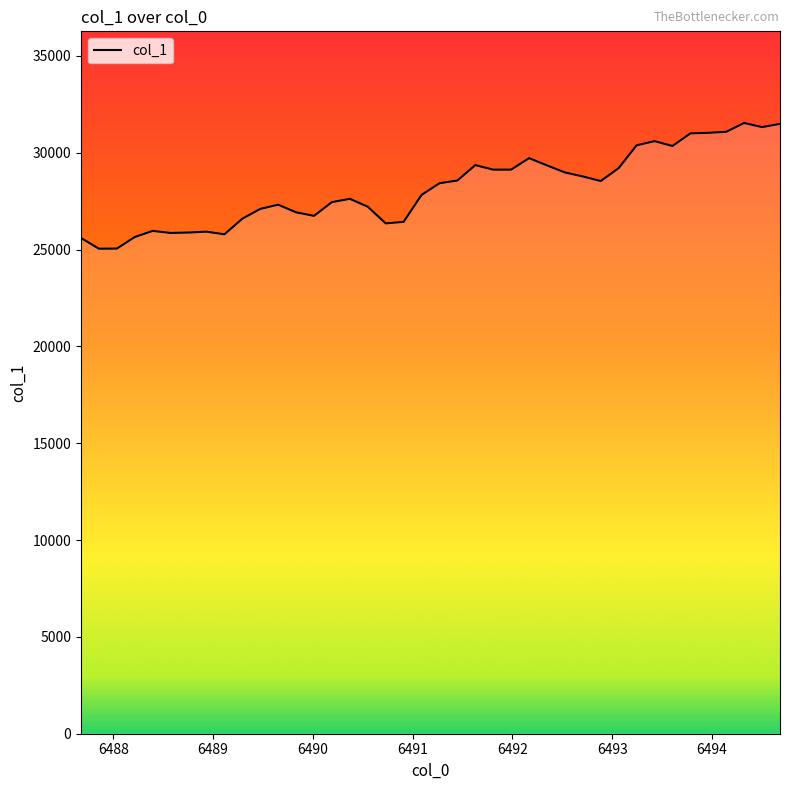

What is the maximum value shown in the chart?

31536.9